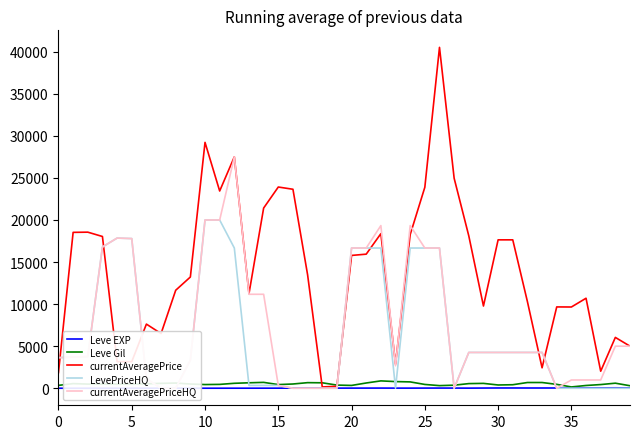

What is the average value of the LevePriceHQ series?

6279.5